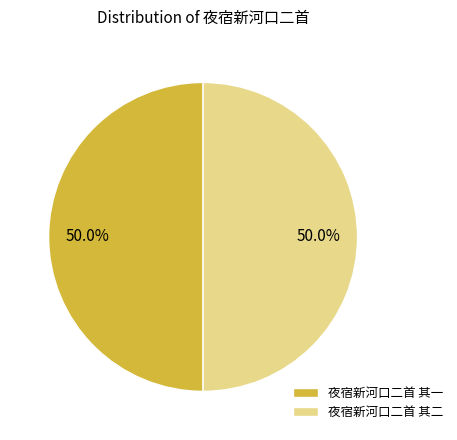

Approximately how many times larger is the value at 夜宿新河口二首 其二 compared to 夜宿新河口二首 其一?

1.0